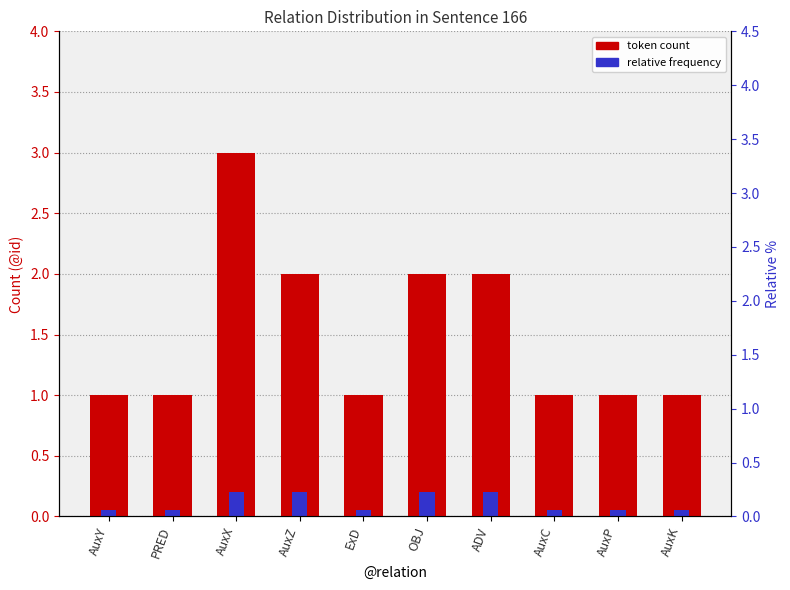

The relative frequency series shows 0.0 at AuxK. True or false?

False